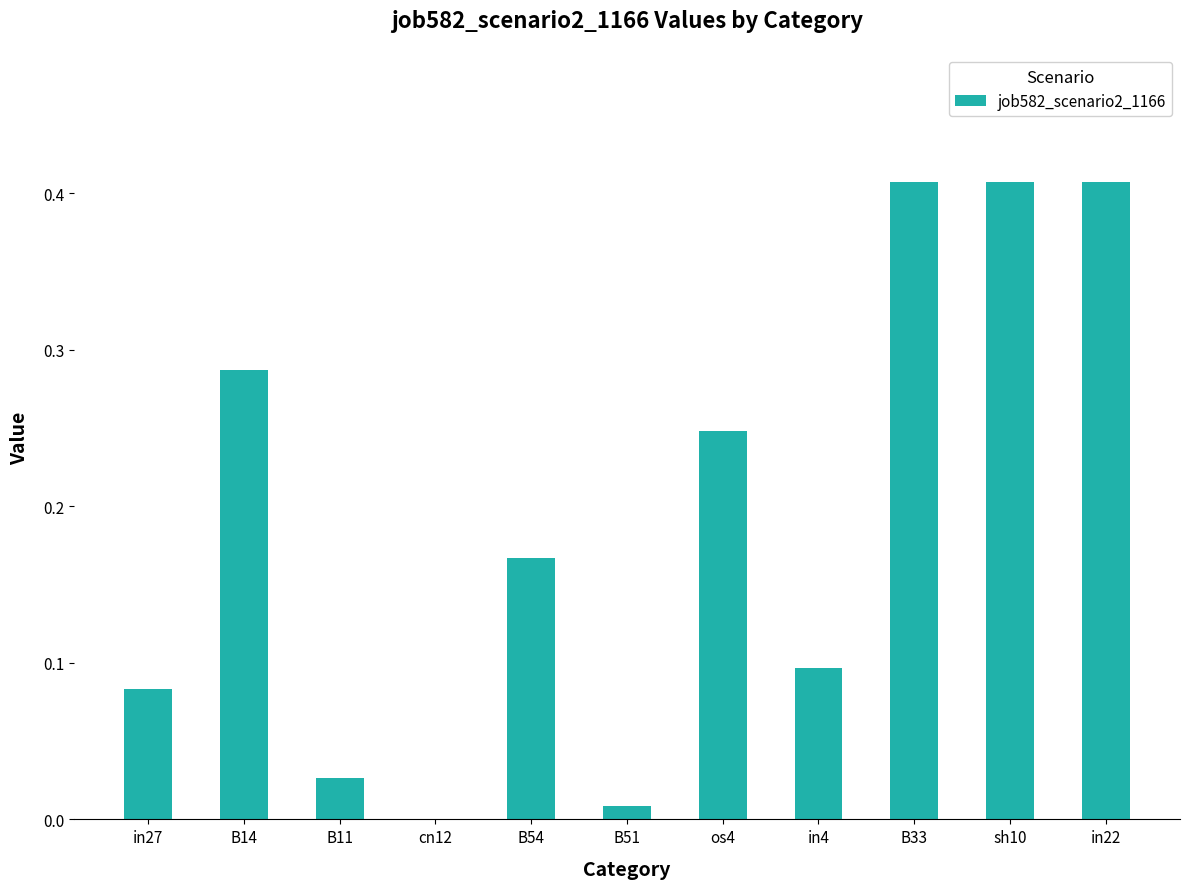

What is the change in value from in27 to in22?

+0.3